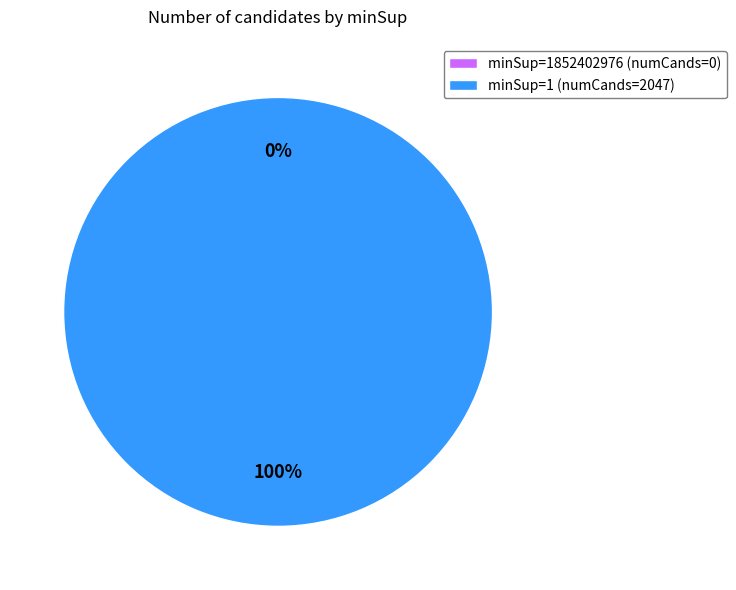

Which slice is the smallest?

minSup=1852402976